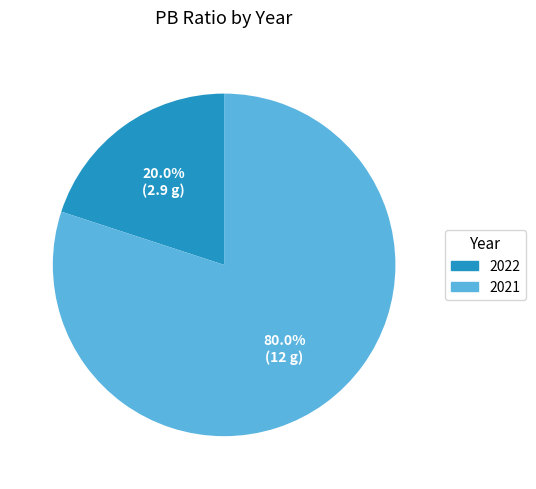

Combined, what portion of the pie is 2022 and 2021?

100.0%